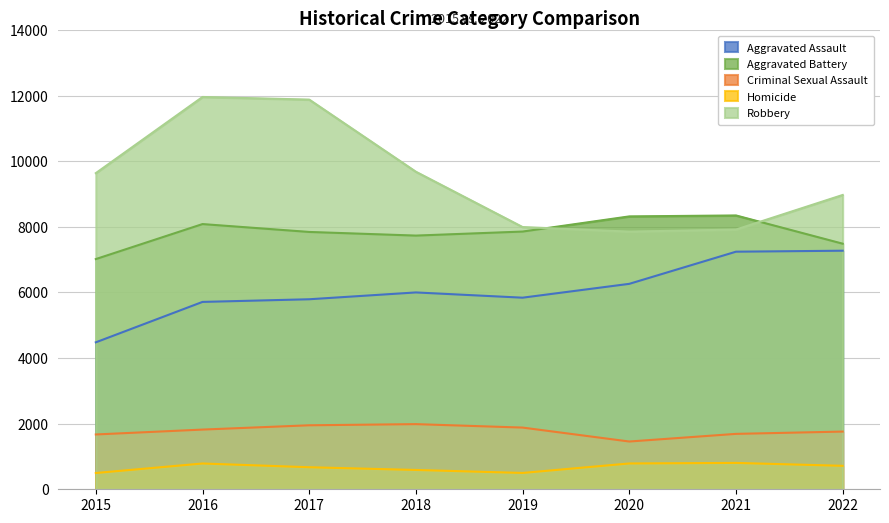

Which series has the widest spread of values?

Robbery